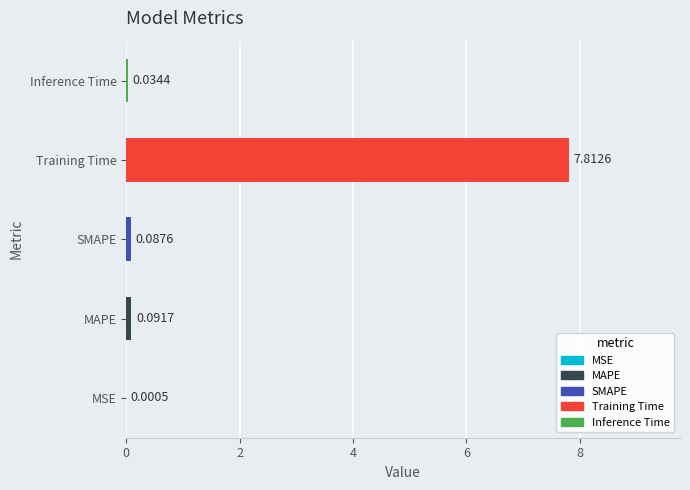

Between MSE and SMAPE, which is larger?

SMAPE